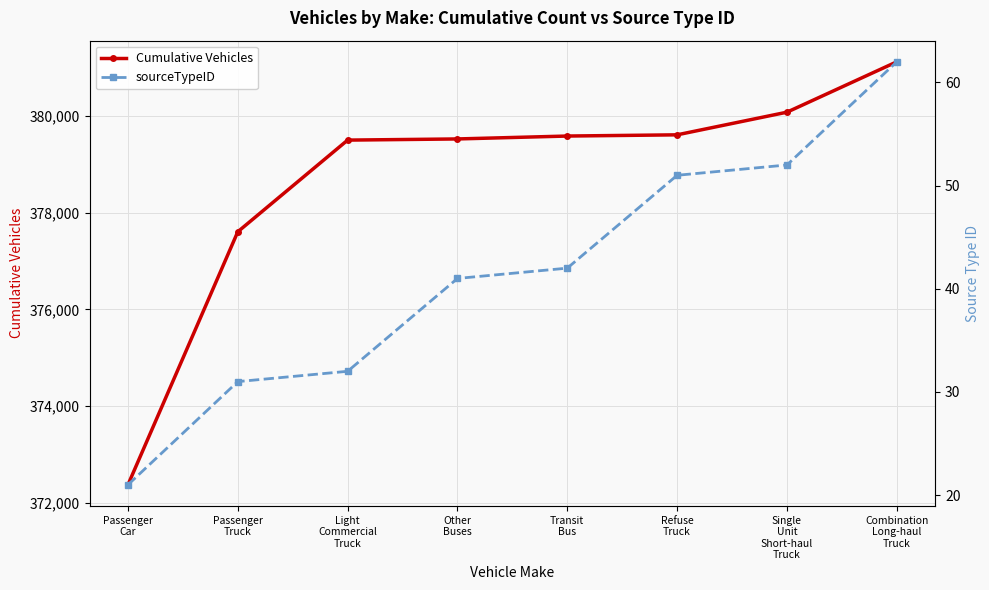

What is the label of the 7th point from the left?

Single
Unit
Short-haul
Truck